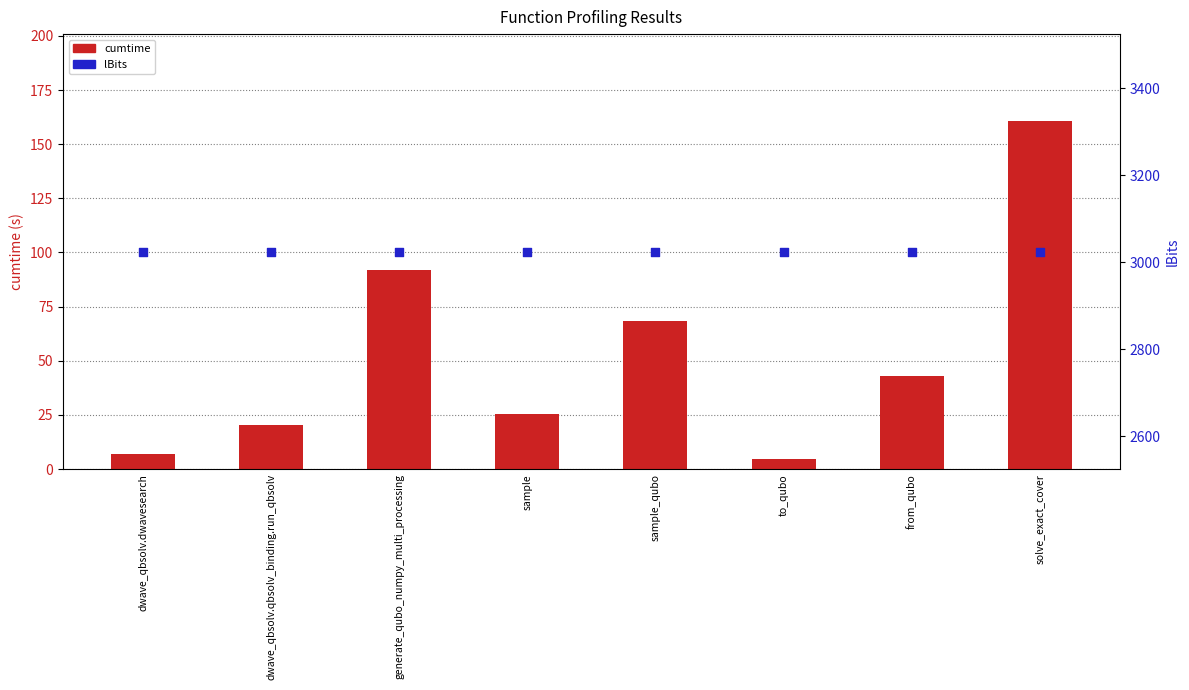

Which series contains the lowest Y value?

cumtime